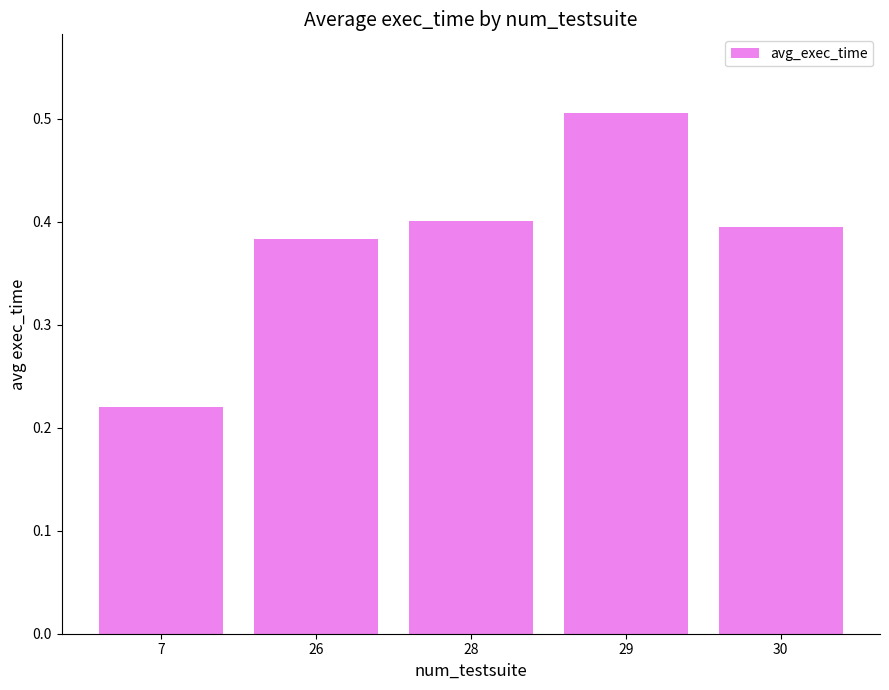

What is the sum of all values?

1.9